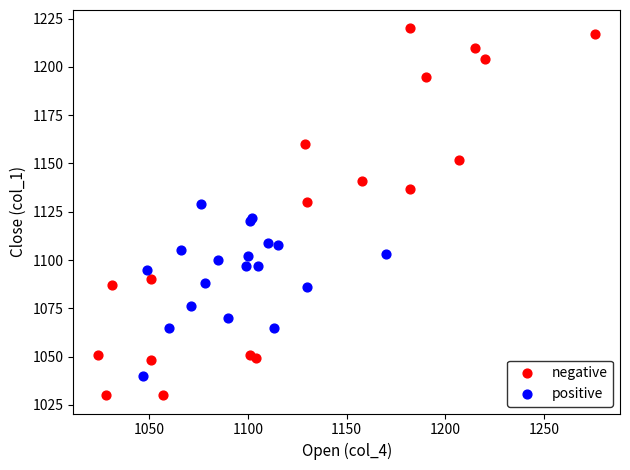

Which series reaches the maximum Y coordinate?

negative